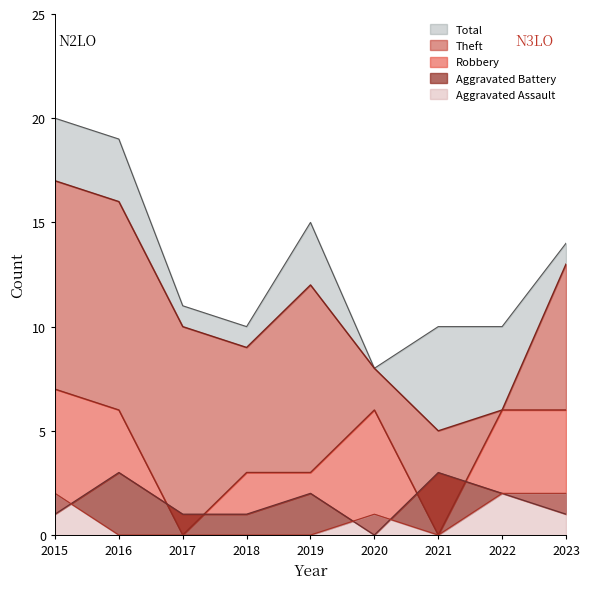

How many times do Robbery and Aggravated Battery cross each other?

4